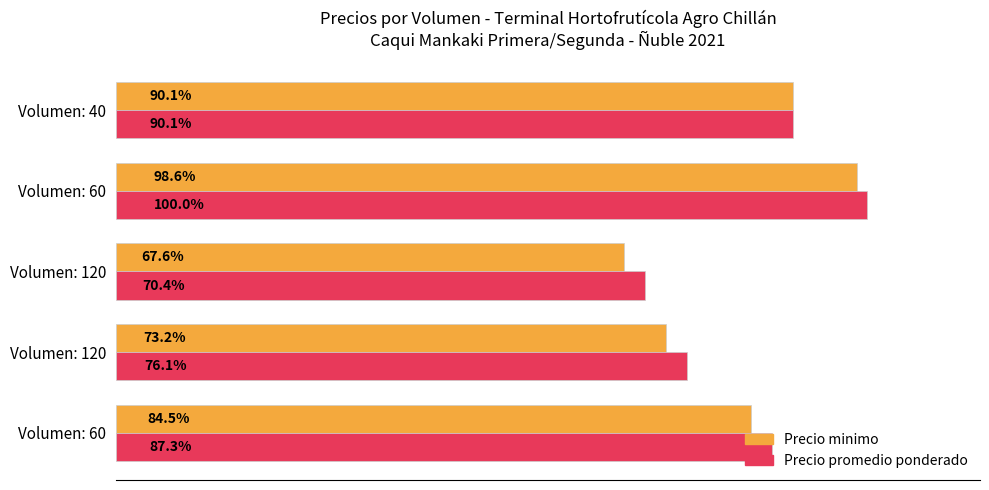

What are all the series names shown in the legend?

Precio minimo, Precio promedio ponderado